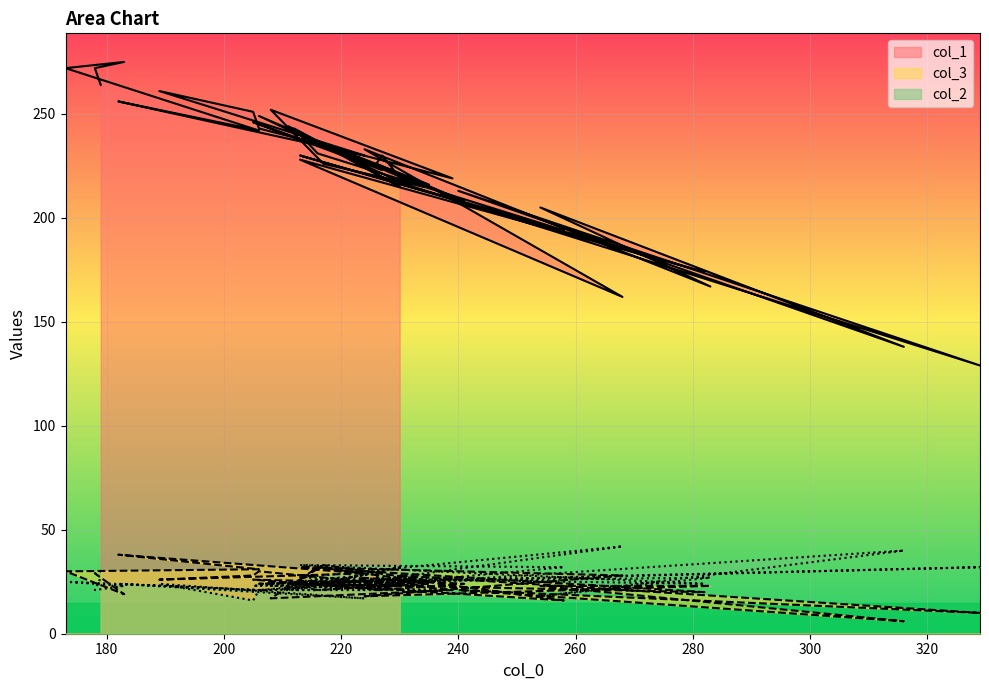

What is the label of the 9th point from the left?

213